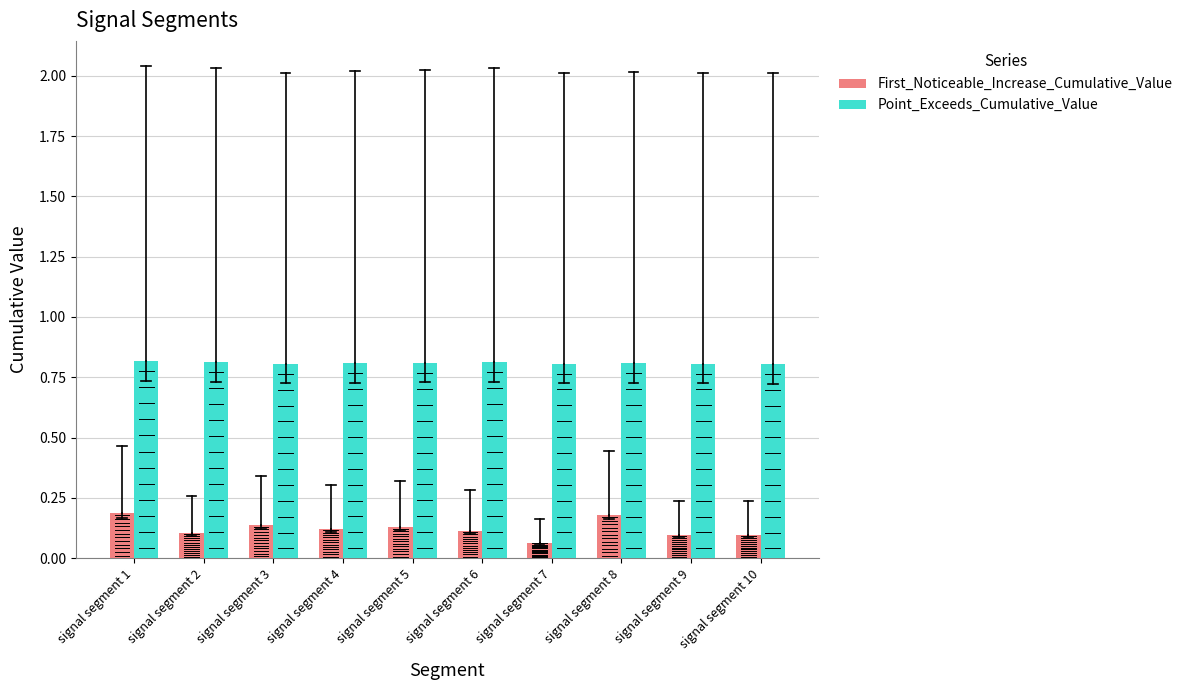

Which has a higher value, signal segment 9 or signal segment 7?

signal segment 9